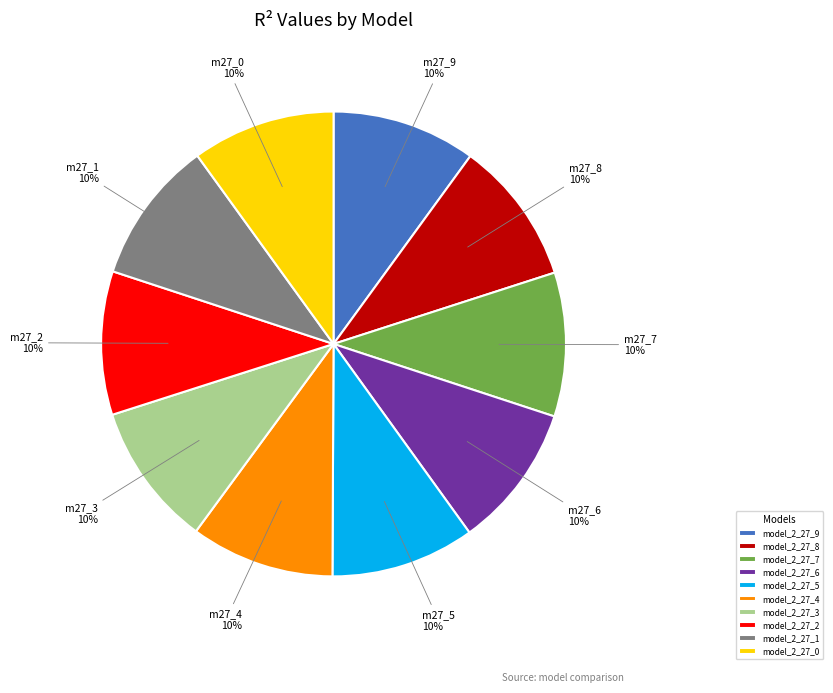

True or false: model_2_27_9 accounts for 10% of the total.

True